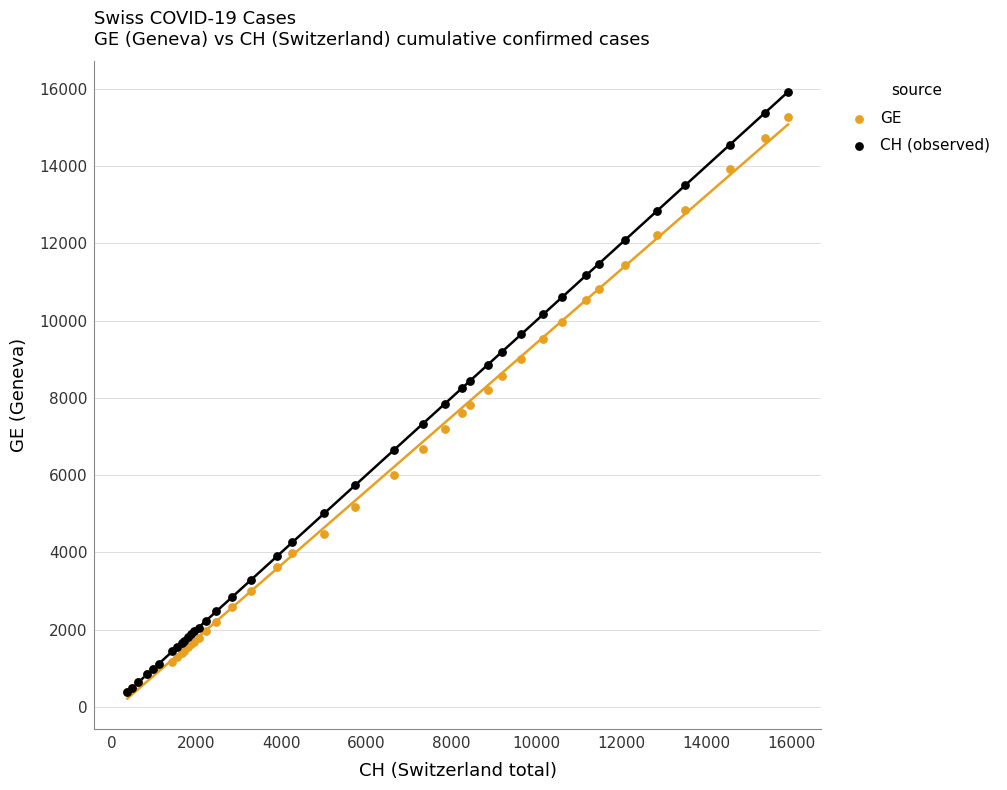

What are all the series names shown in the legend?

GE, CH (observed)